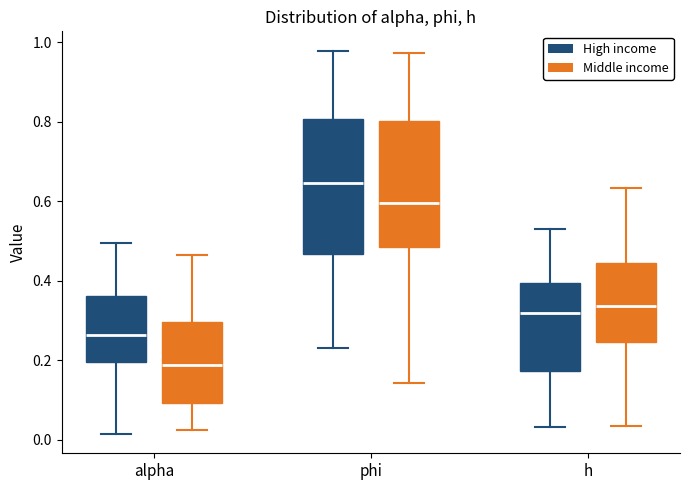

Which box's median line is the lowest?

alpha (Middle income)